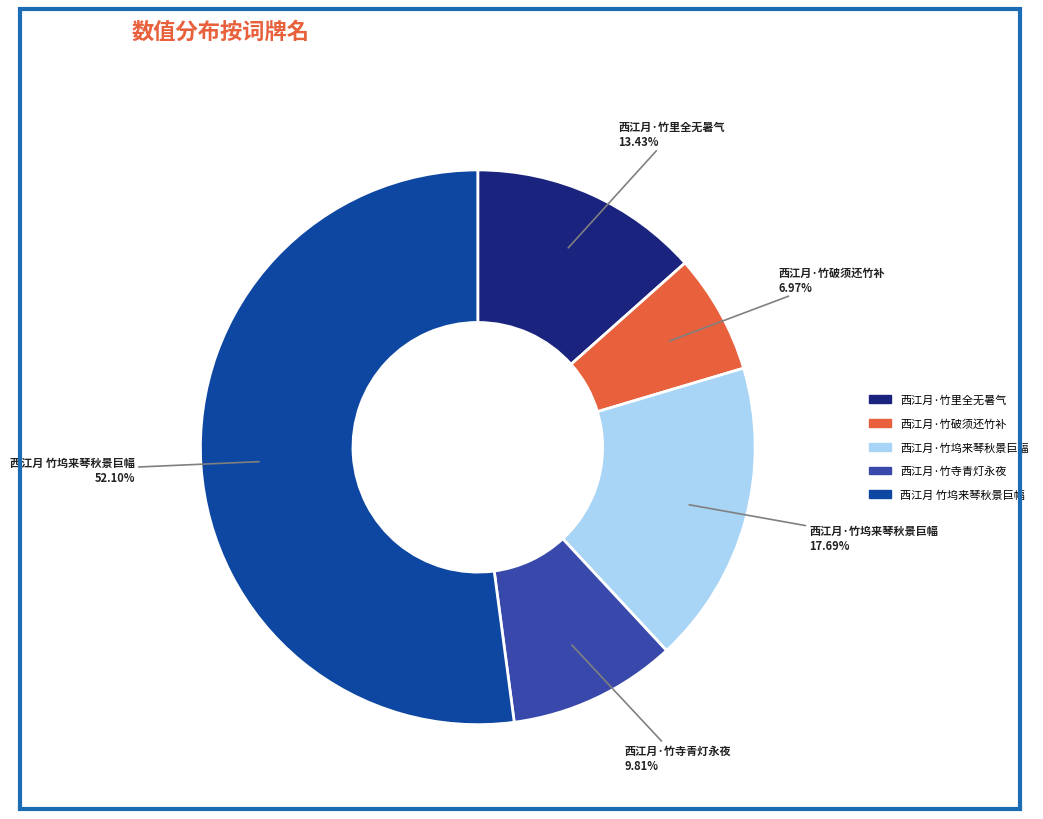

Rank the categories by value from highest to lowest.

西江月 竹坞来琴秋景巨幅, 西江月·竹坞来琴秋景巨幅, 西江月·竹里全无暑气, 西江月·竹寺青灯永夜, 西江月·竹破须还竹补